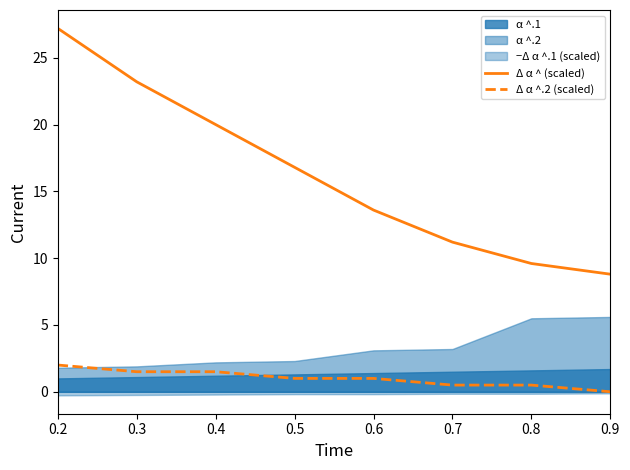

Reading left to right, extract all data points from this chart.

Δ α ^ (scaled): 0.2=27.2	0.3=23.2	0.4=20.0	0.5=16.8	0.6=13.6	0.7=11.2	0.8=9.6	0.9=8.8
Δ α ^.2 (scaled): 0.2=2.0	0.3=1.5	0.4=1.5	0.5=1.0	0.6=1.0	0.7=0.5	0.8=0.5	0.9=0.0